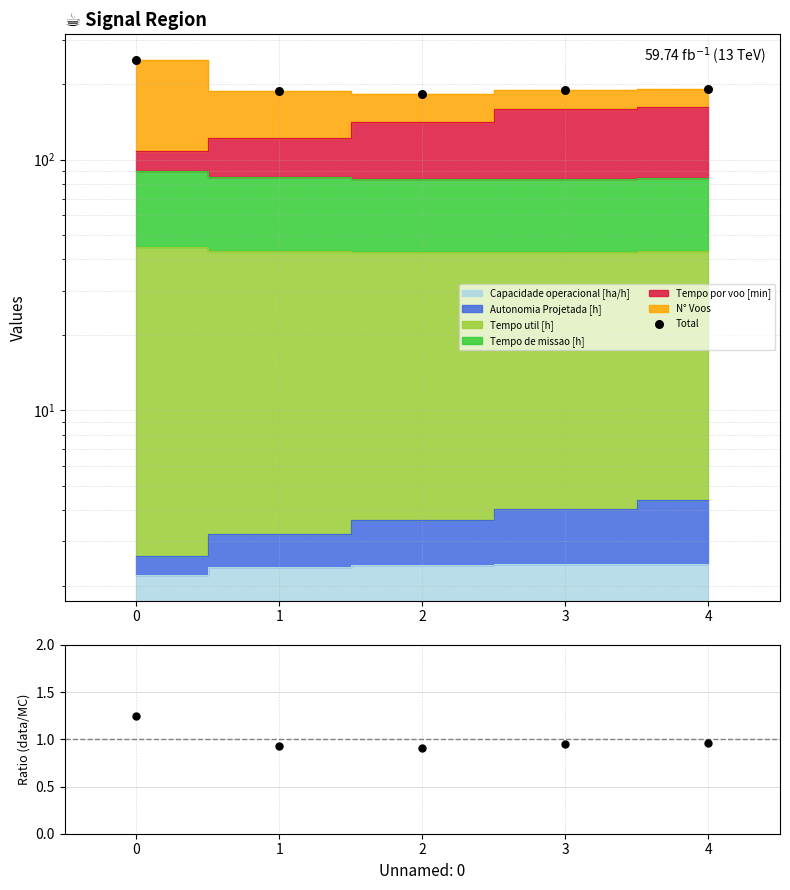

Is the value of Total at 2 greater than the value of Ratio at 1?

Yes